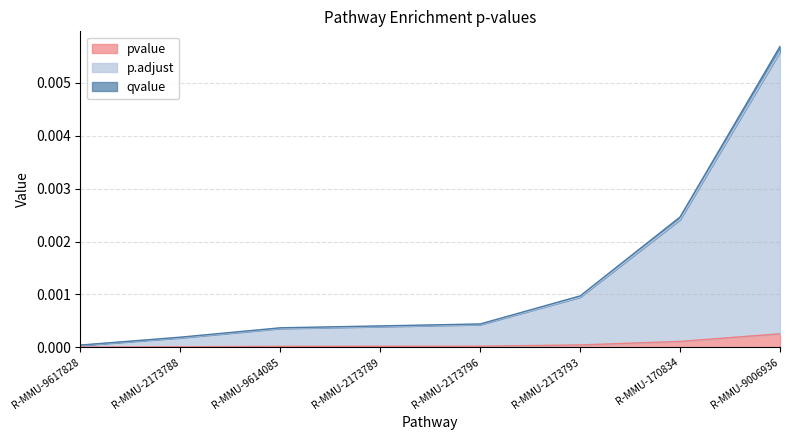

At which category is the sum across all series the highest?

R-MMU-9006936